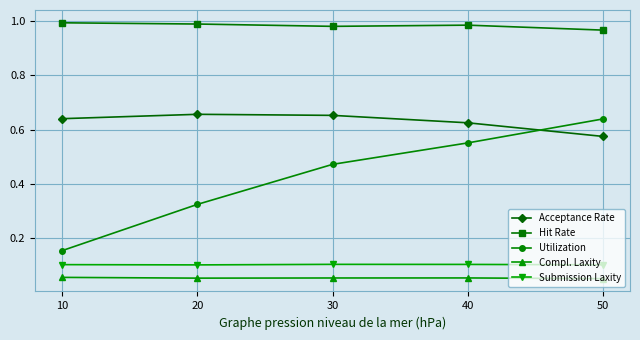

The value of Submission Laxity at 40 is 0.2. True or false?

False